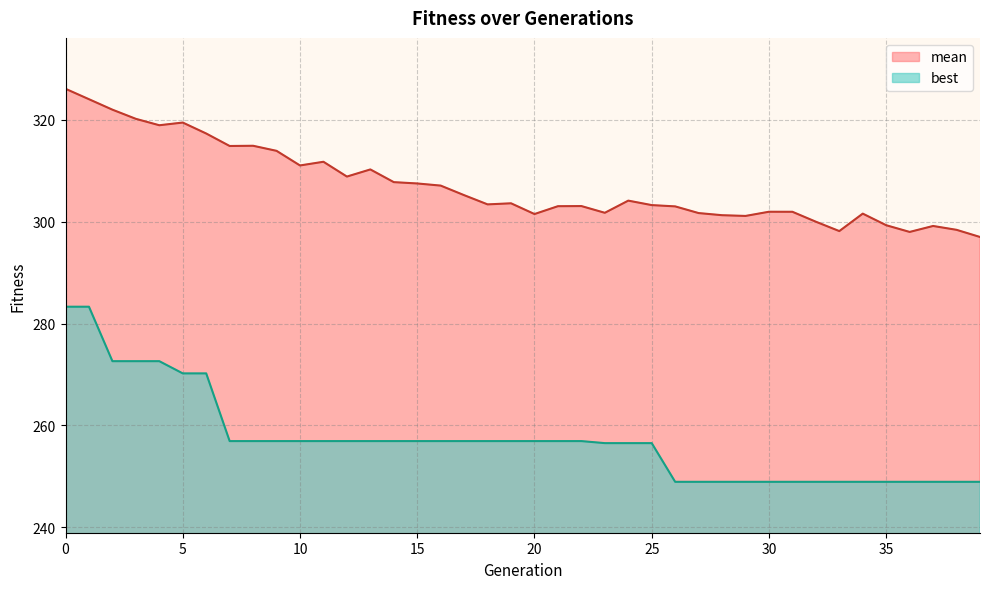

How many lines are shown in the chart?

2